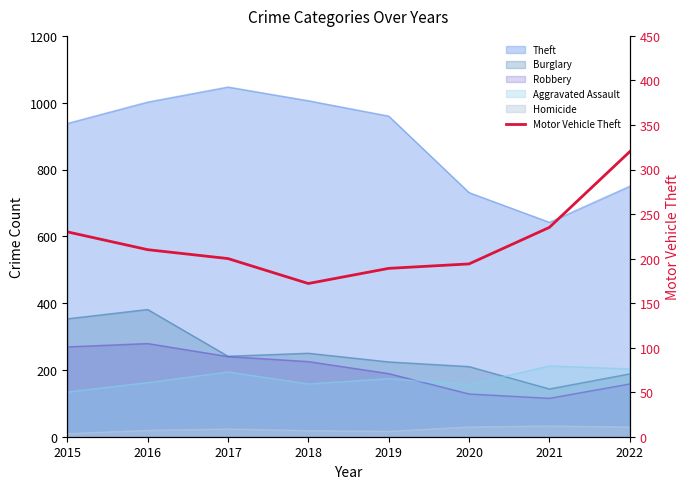

How many interior local valleys (lower than both neighbors) does the data have?

1